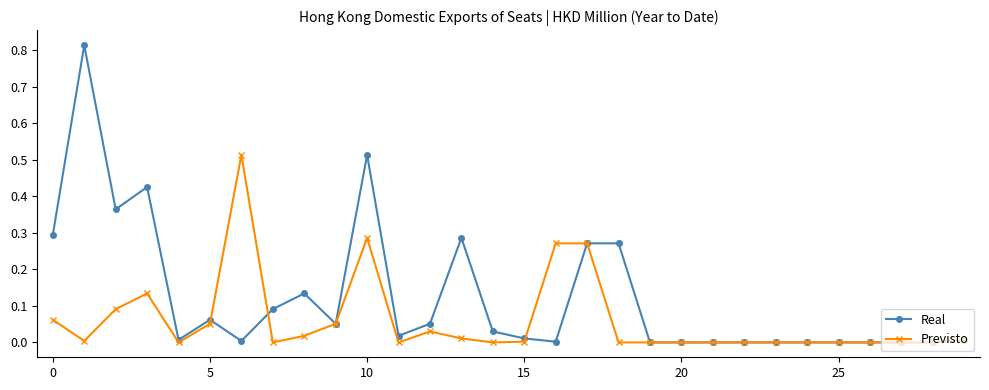

List the series in order of their peak value, lowest first.

Previsto, Real